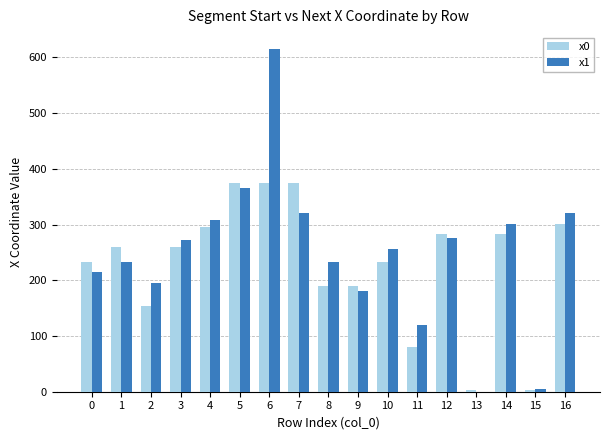

Which category has the highest value across all series?

6